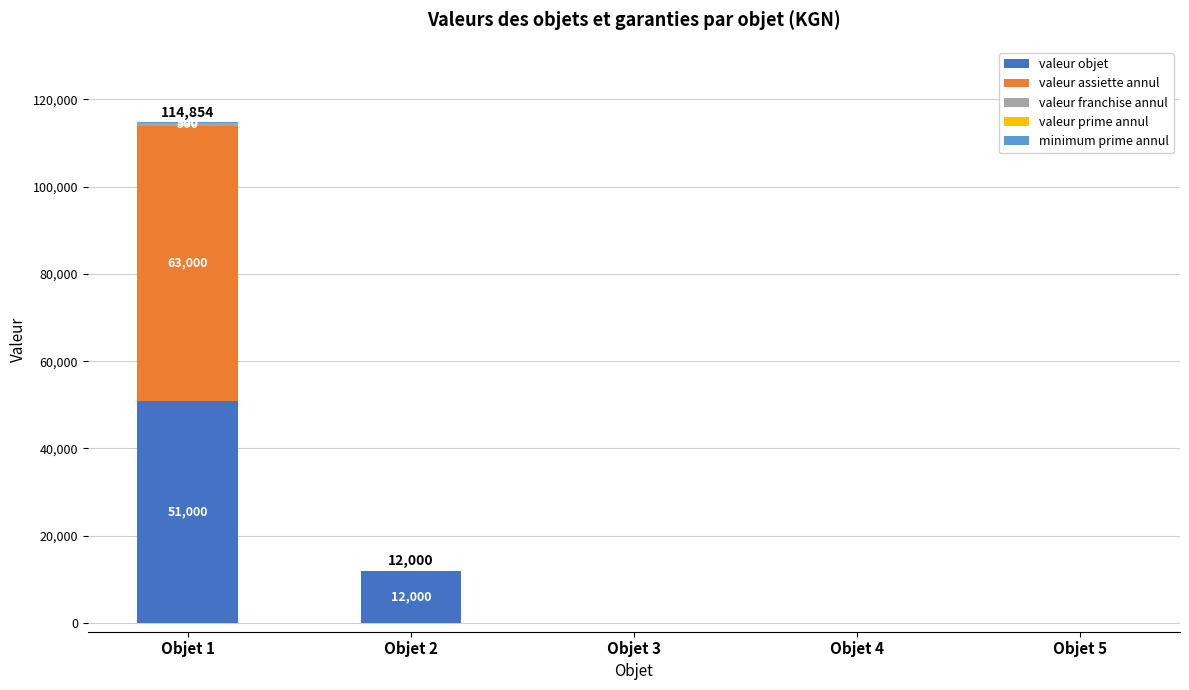

The value of valeur objet at Objet 2 is 17106. True or false?

False